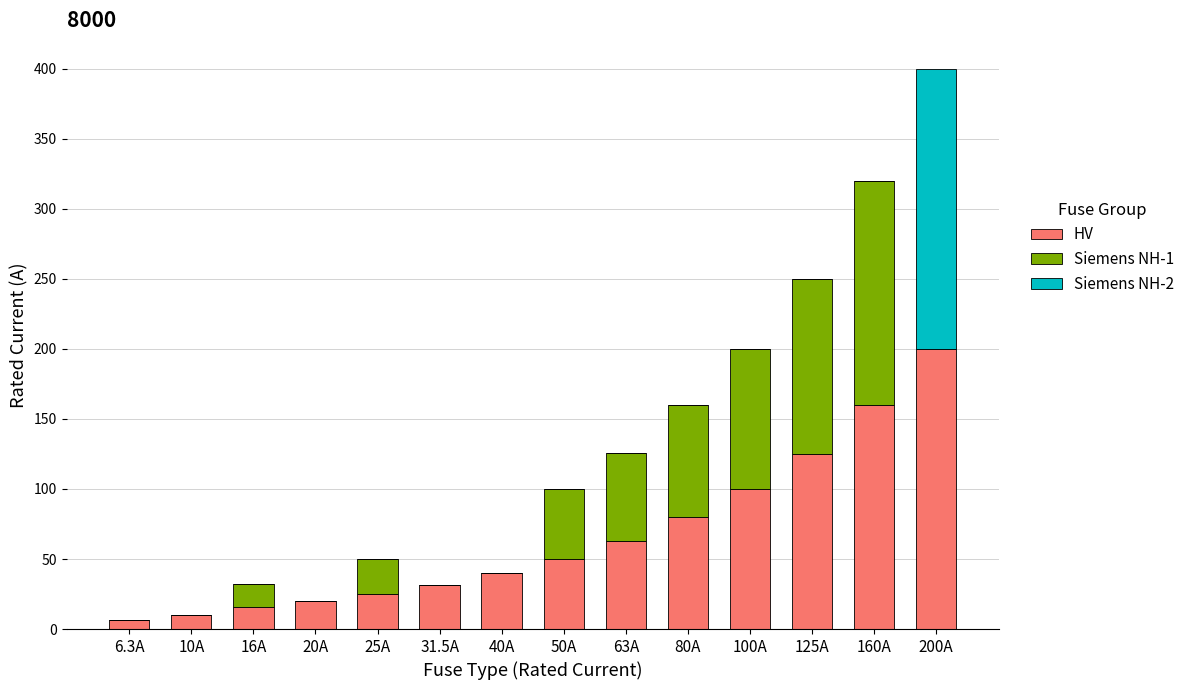

True or false: HV has a value of 16.0 at 16A.

True